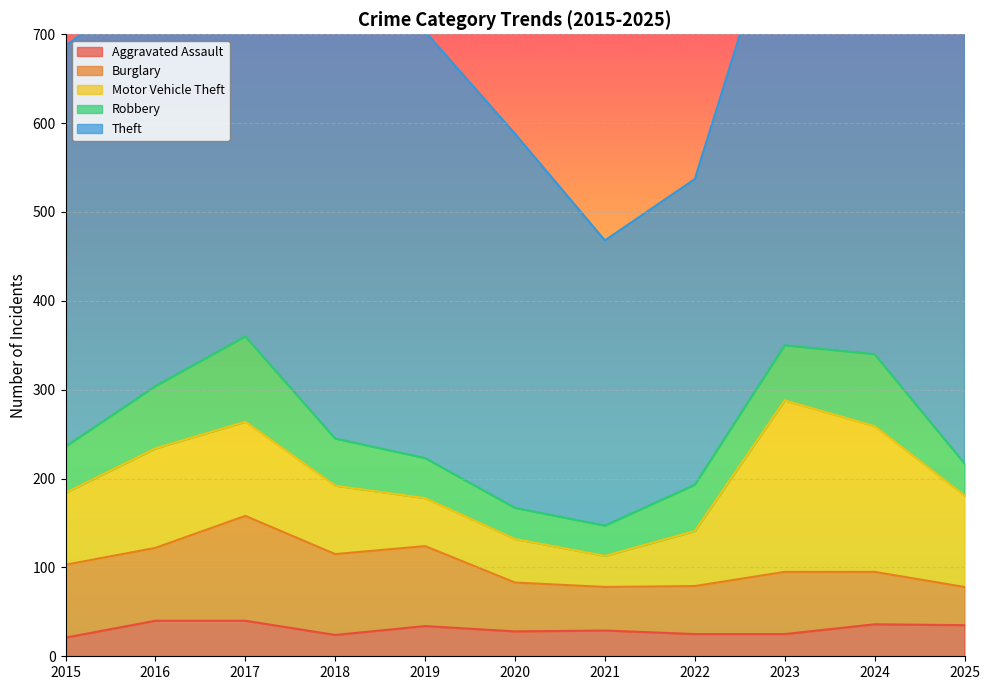

Is the value of Robbery at 2020 greater than the value of Aggravated Assault at 2021?

Yes